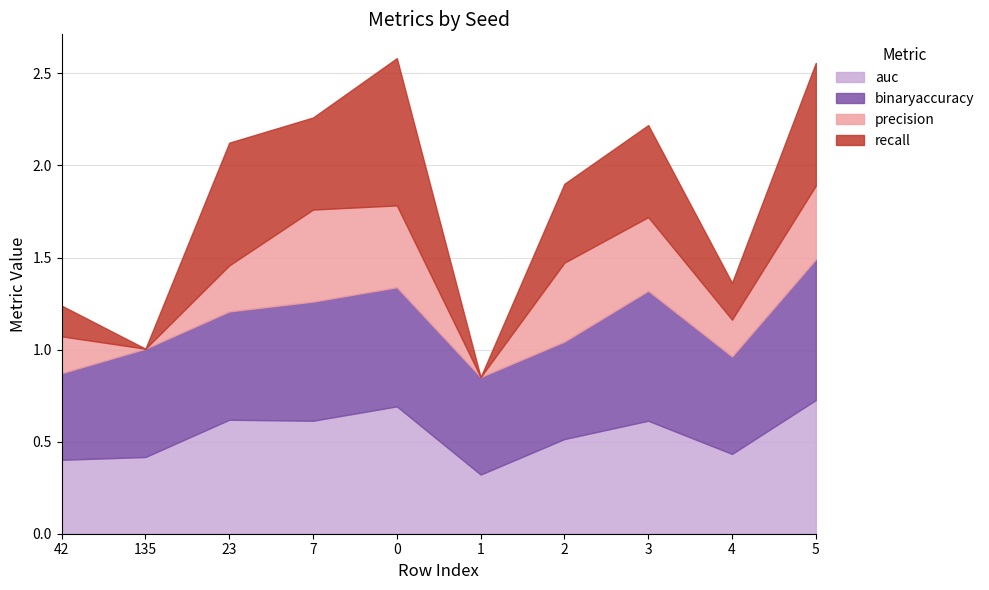

What position from the right is 7?

7